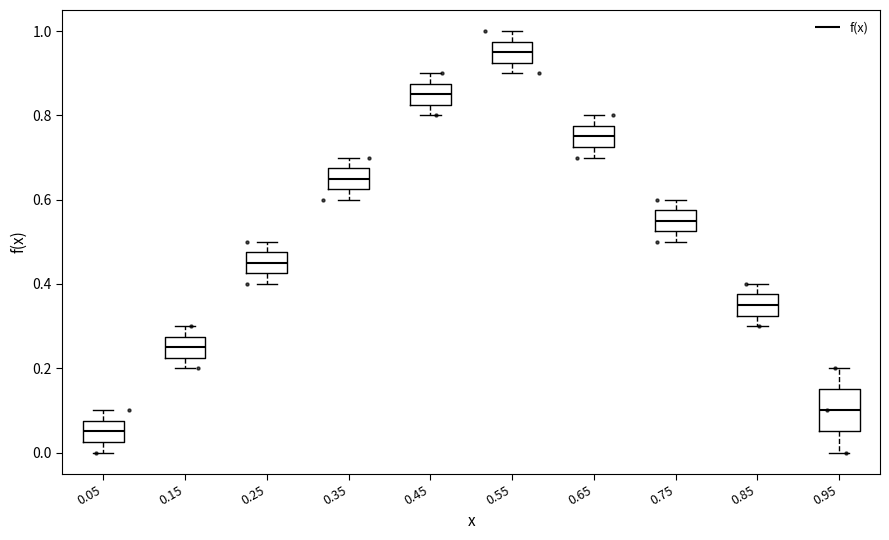

Reading left to right, read every box against the y-axis: the position of its median line, the range the box covers, and the ends of its whiskers. The values are not printed on the chart, so give them approximately, as read against the axis.

0.05: median 0.06, box 0.02 to 0.08, whiskers 0.00 to 0.10
0.15: median 0.26, box 0.22 to 0.28, whiskers 0.20 to 0.30
0.25: median 0.46, box 0.42 to 0.48, whiskers 0.40 to 0.50
0.35: median 0.66, box 0.62 to 0.68, whiskers 0.60 to 0.70
0.45: median 0.86, box 0.82 to 0.88, whiskers 0.80 to 0.90
0.55: median 0.96, box 0.92 to 0.98, whiskers 0.90 to 1.00
0.65: median 0.76, box 0.72 to 0.78, whiskers 0.70 to 0.80
0.75: median 0.56, box 0.52 to 0.58, whiskers 0.50 to 0.60
0.85: median 0.36, box 0.32 to 0.38, whiskers 0.30 to 0.40
0.95: median 0.10, box 0.06 to 0.16, whiskers 0.00 to 0.20